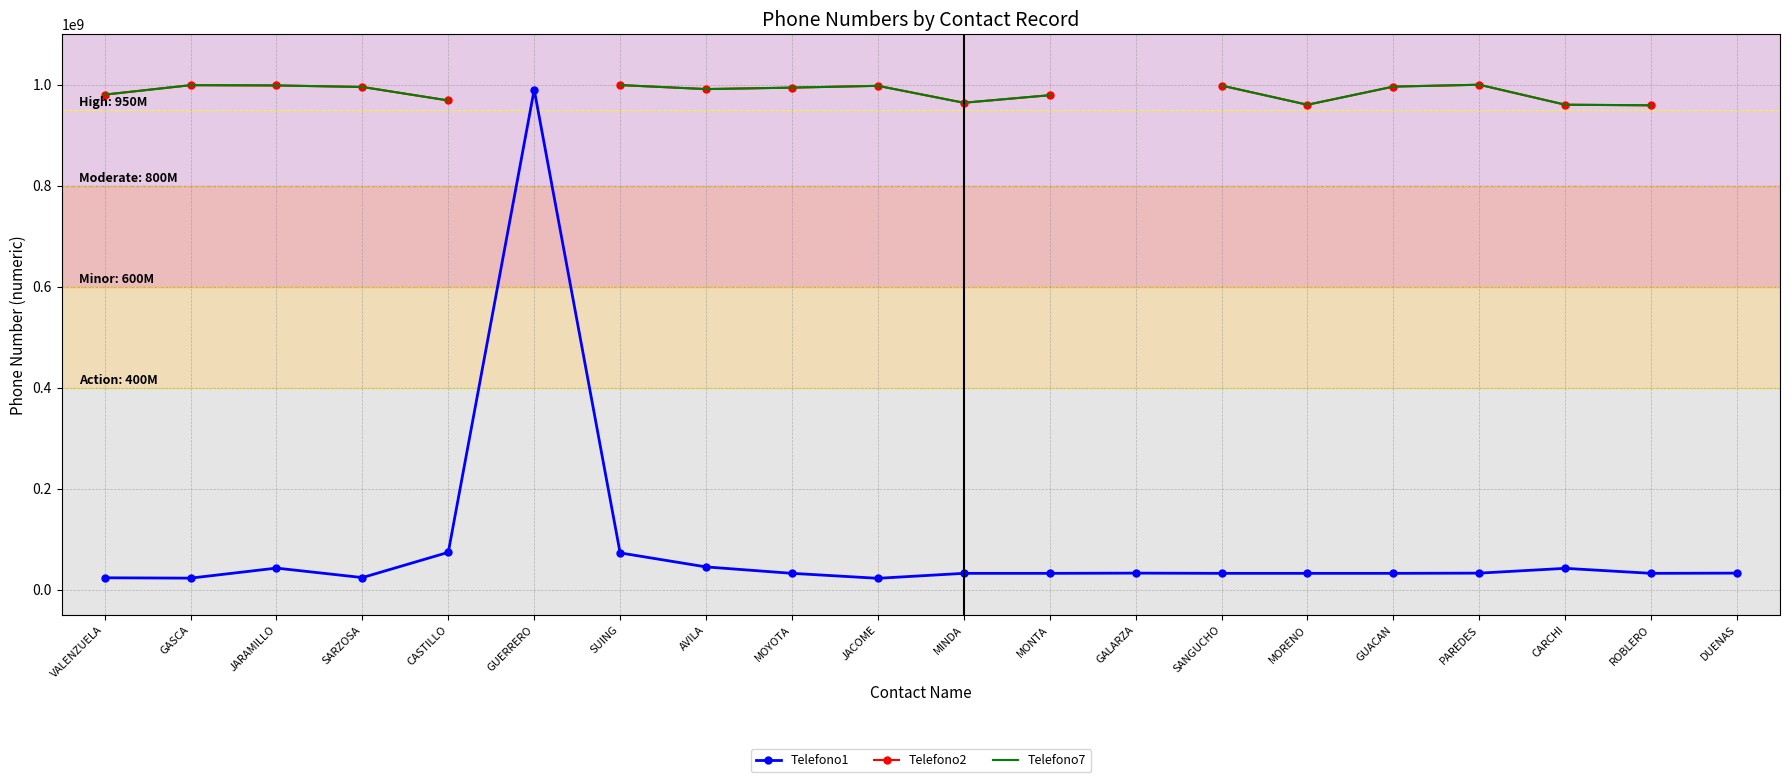

Between SUING and MORENO, which is larger?

SUING